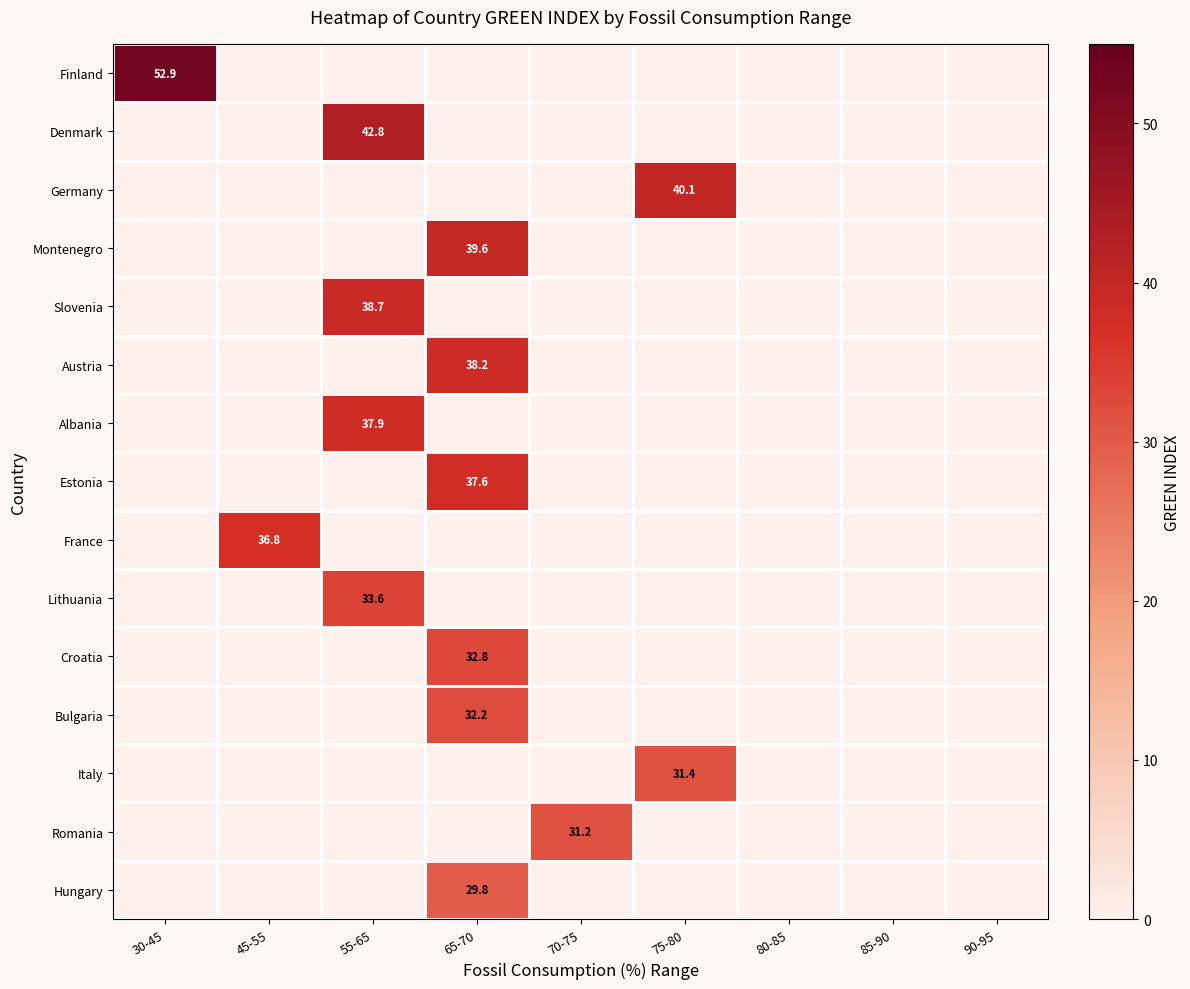

Which label corresponds to the largest value in the chart?

30-45